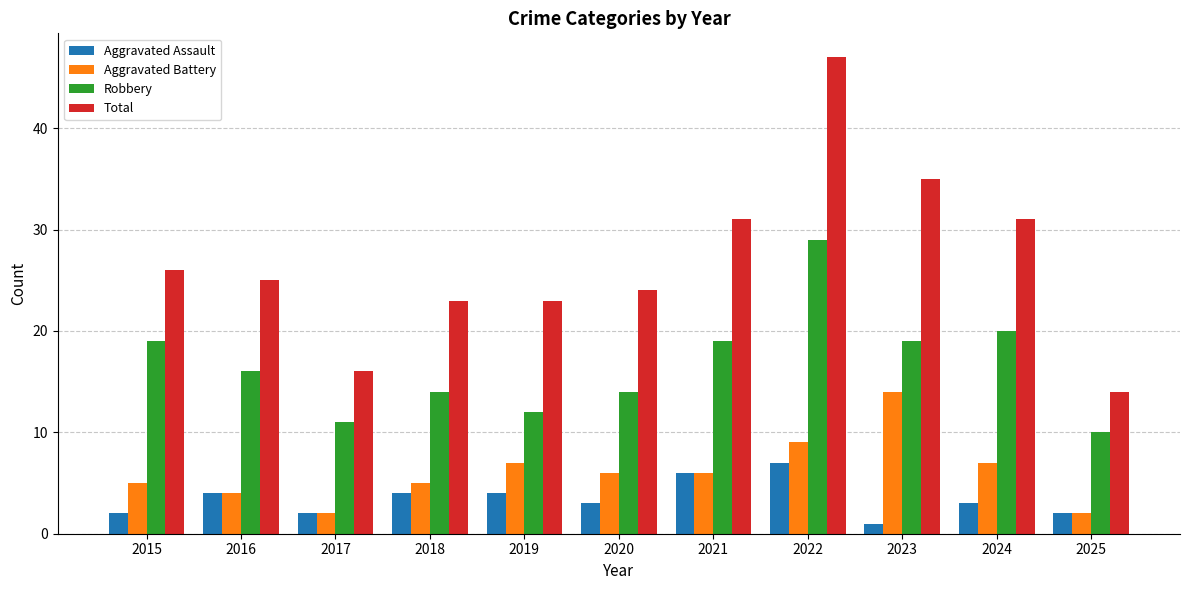

Reading left to right, list all the values displayed in this chart.

Aggravated Assault: 2	4	2	4	4	3	6	7	1	3	2
Aggravated Battery: 5	4	2	5	7	6	6	9	14	7	2
Robbery: 19	16	11	14	12	14	19	29	19	20	10
Total: 26	25	16	23	23	24	31	47	35	31	14